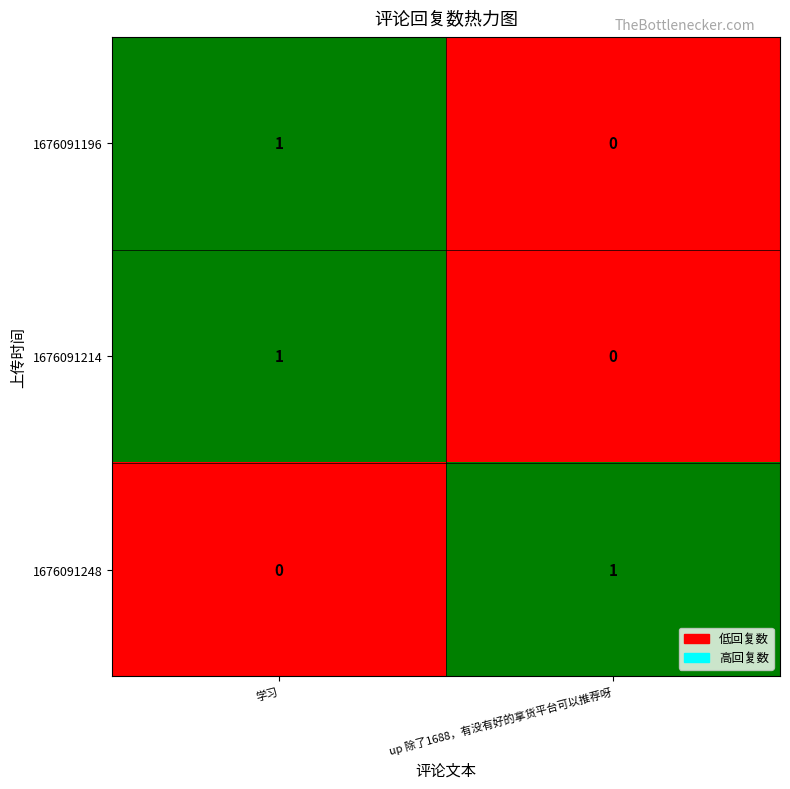

Reading left to right, what are all the values shown in this chart?

1676091196: 1	0
1676091214: 1	0
1676091248: 0	1